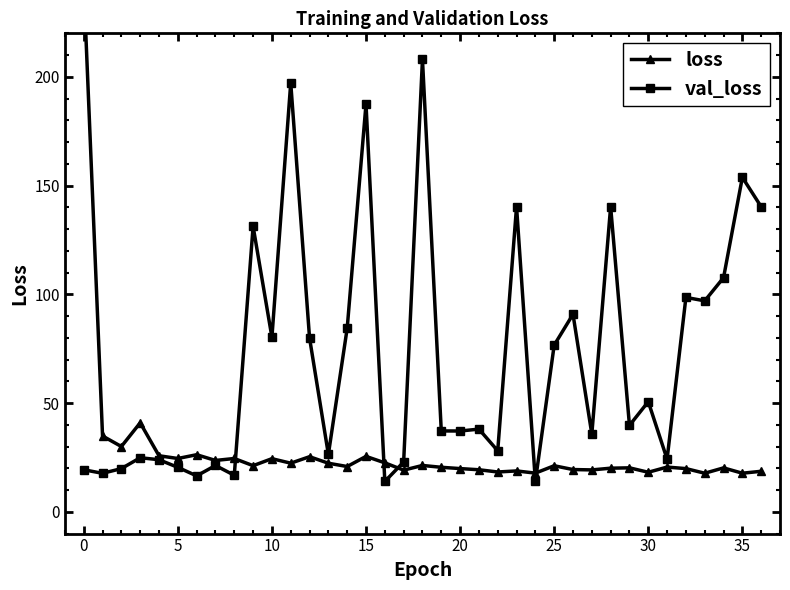

Count the number of categories in the chart.

37